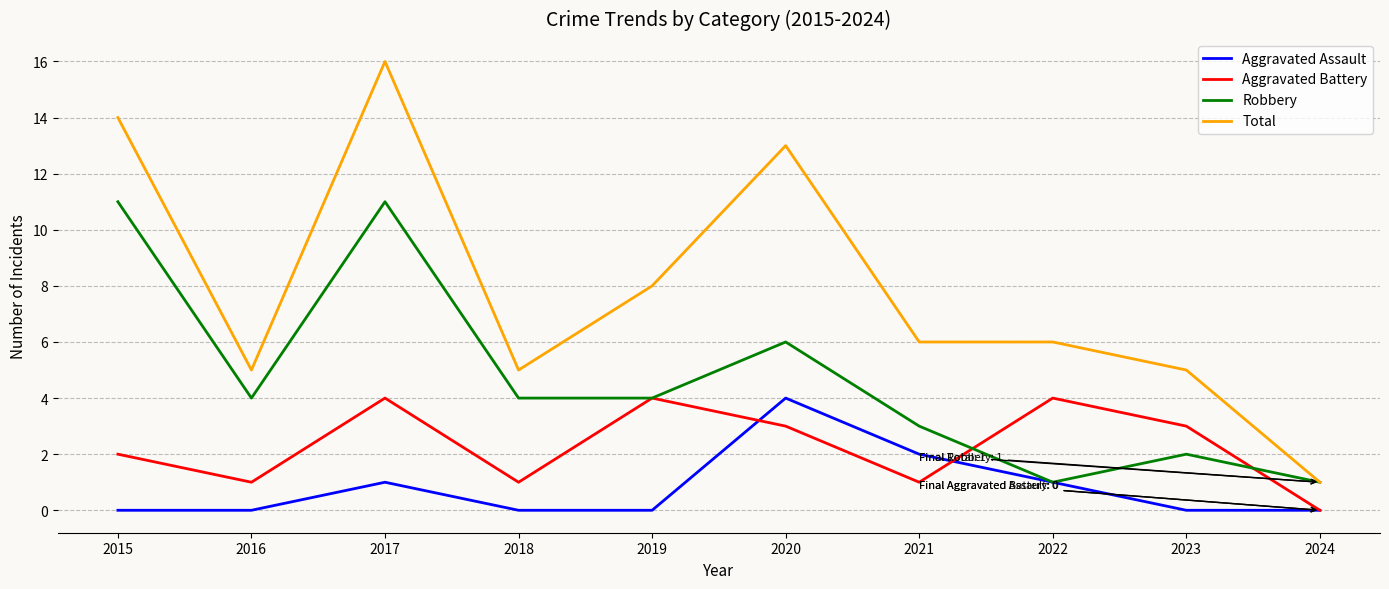

True or false: Aggravated Assault has a value of 3 at 2020.

False